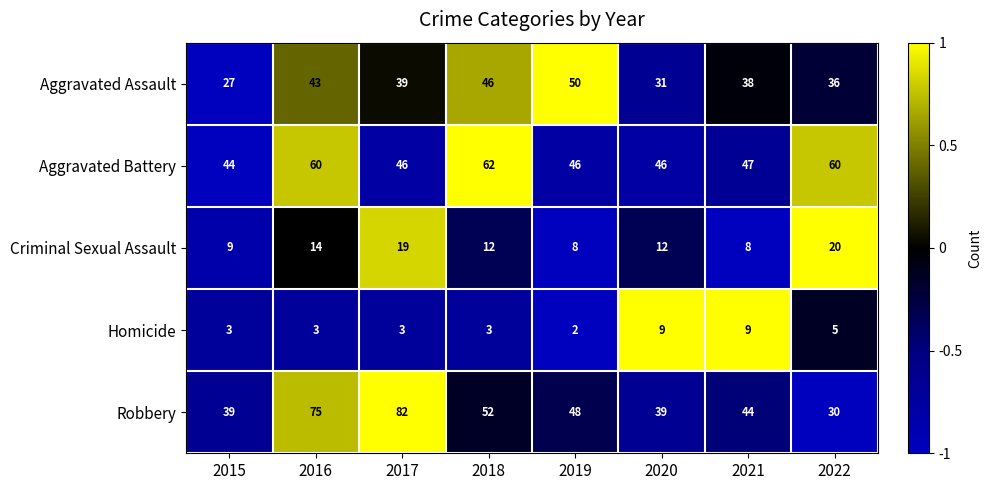

What is the difference between the Aggravated Assault values at 2020 and 2022?

5